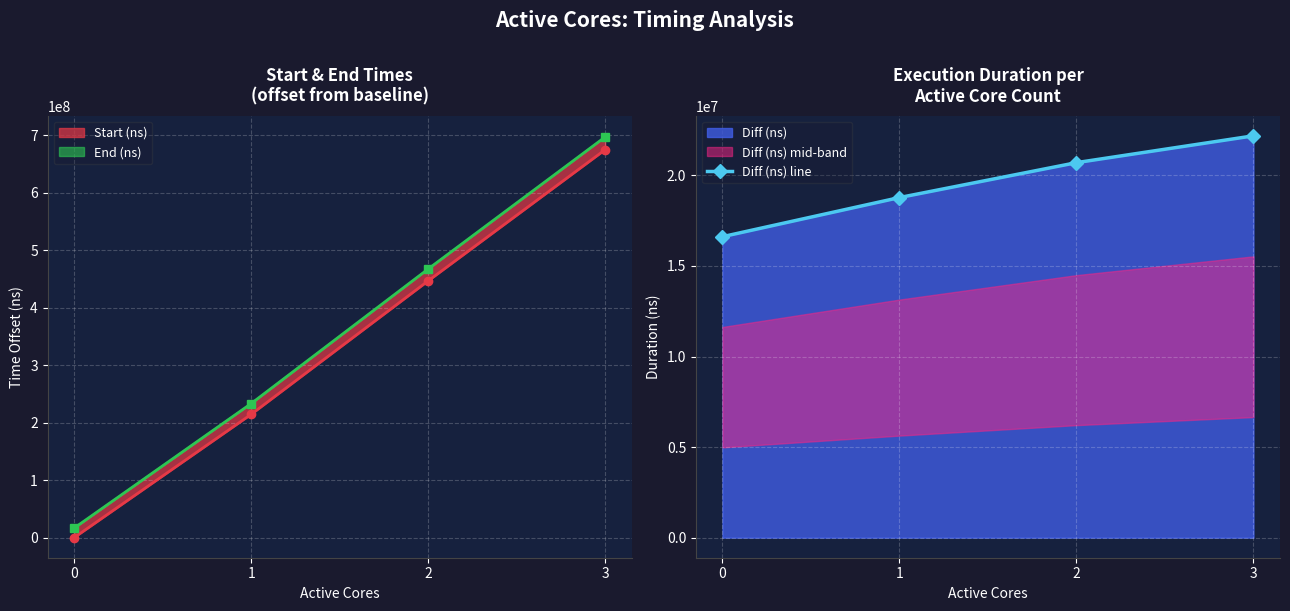

What is the value of the 3rd point from the left?

20704789